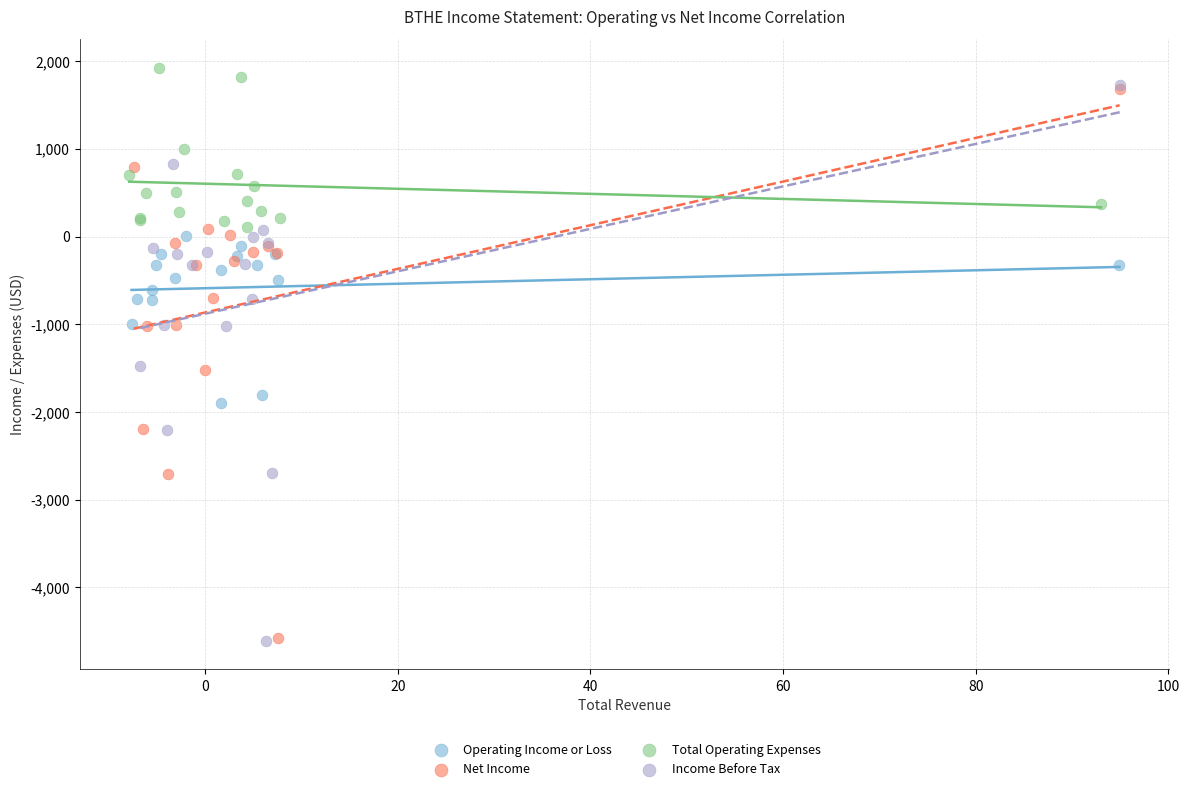

What are all the series names shown in the legend?

Operating Income or Loss, Net Income, Total Operating Expenses, Income Before Tax